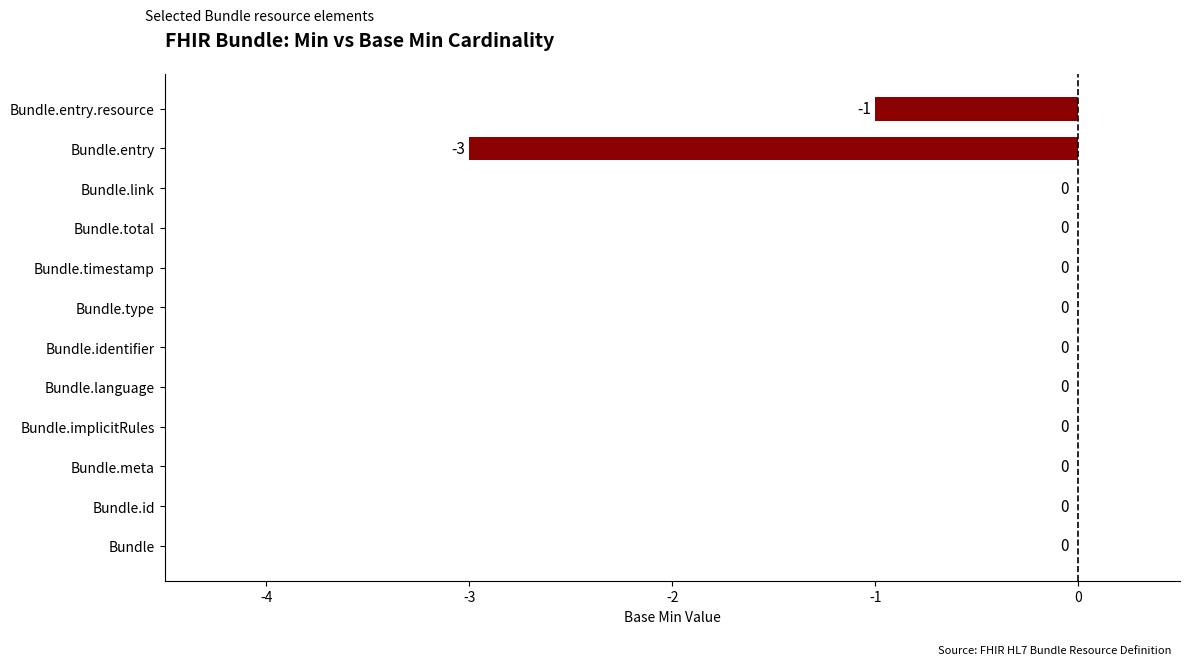

Reading bottom to top, extract all data points from this chart.

Bundle=0	Bundle.id=0	Bundle.meta=0	Bundle.implicitRules=0	Bundle.language=0	Bundle.identifier=0	Bundle.type=0	Bundle.timestamp=0	Bundle.total=0	Bundle.link=0	Bundle.entry=-3	Bundle.entry.resource=-1